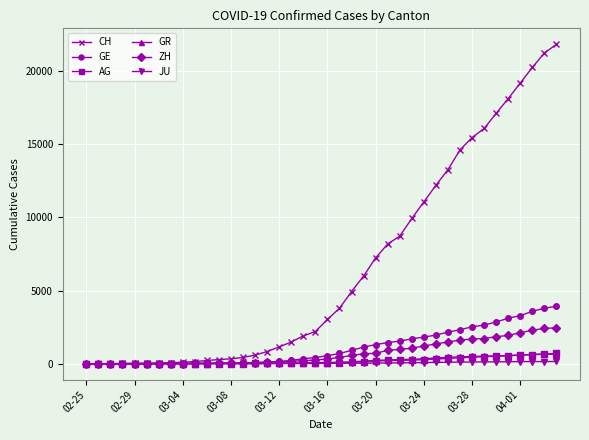

Which series has the widest spread of values?

CH